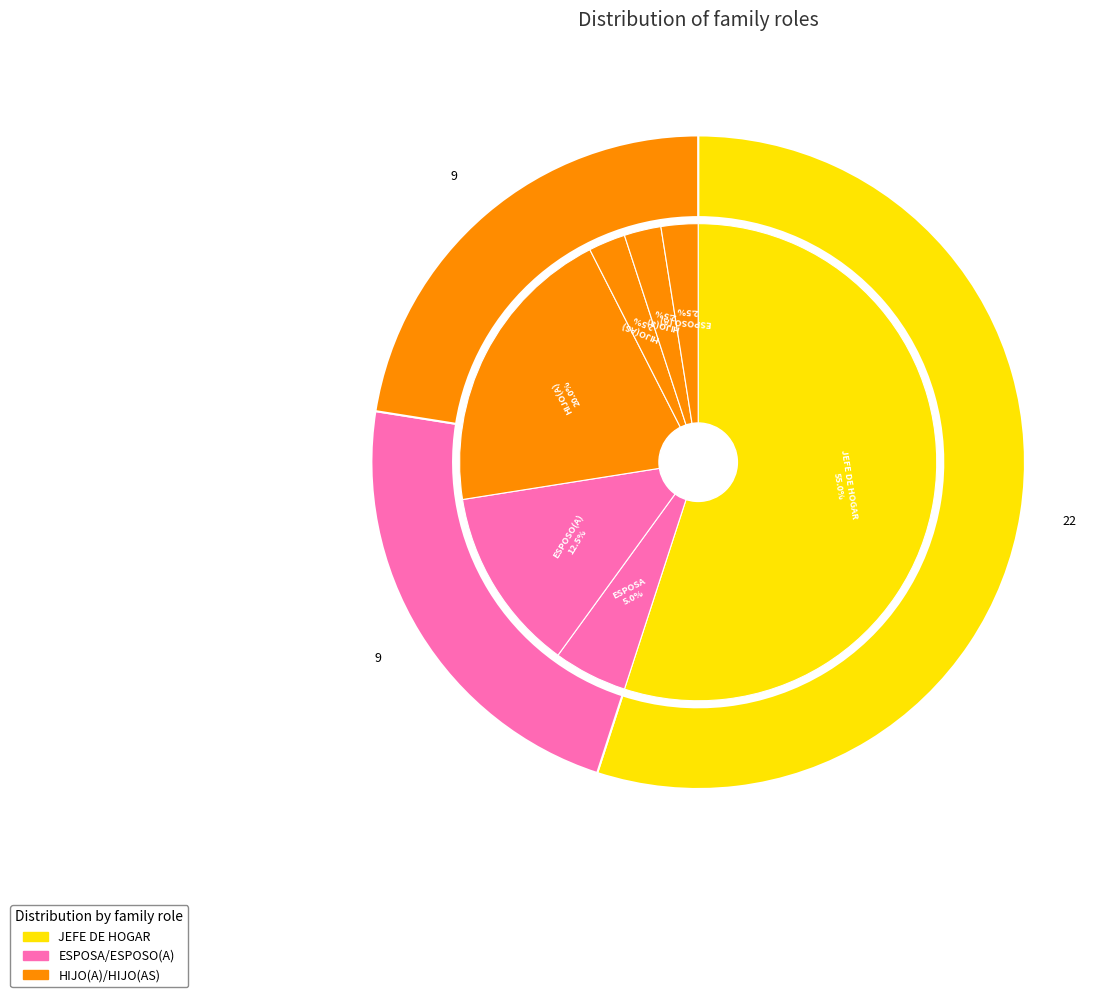

To the nearest percent, what is the difference between the largest and smallest slice percentages?

32%